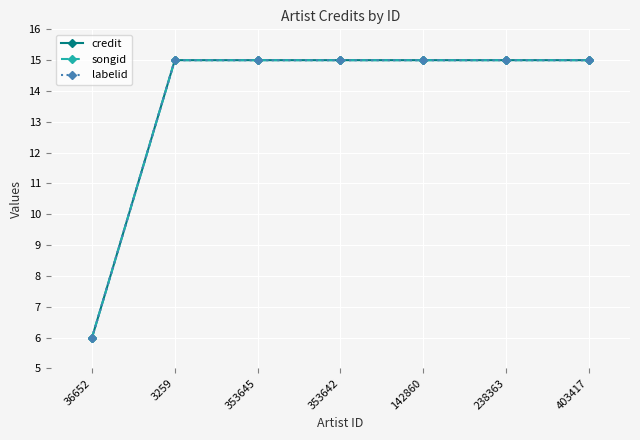

What is the average value of the songid series?

14